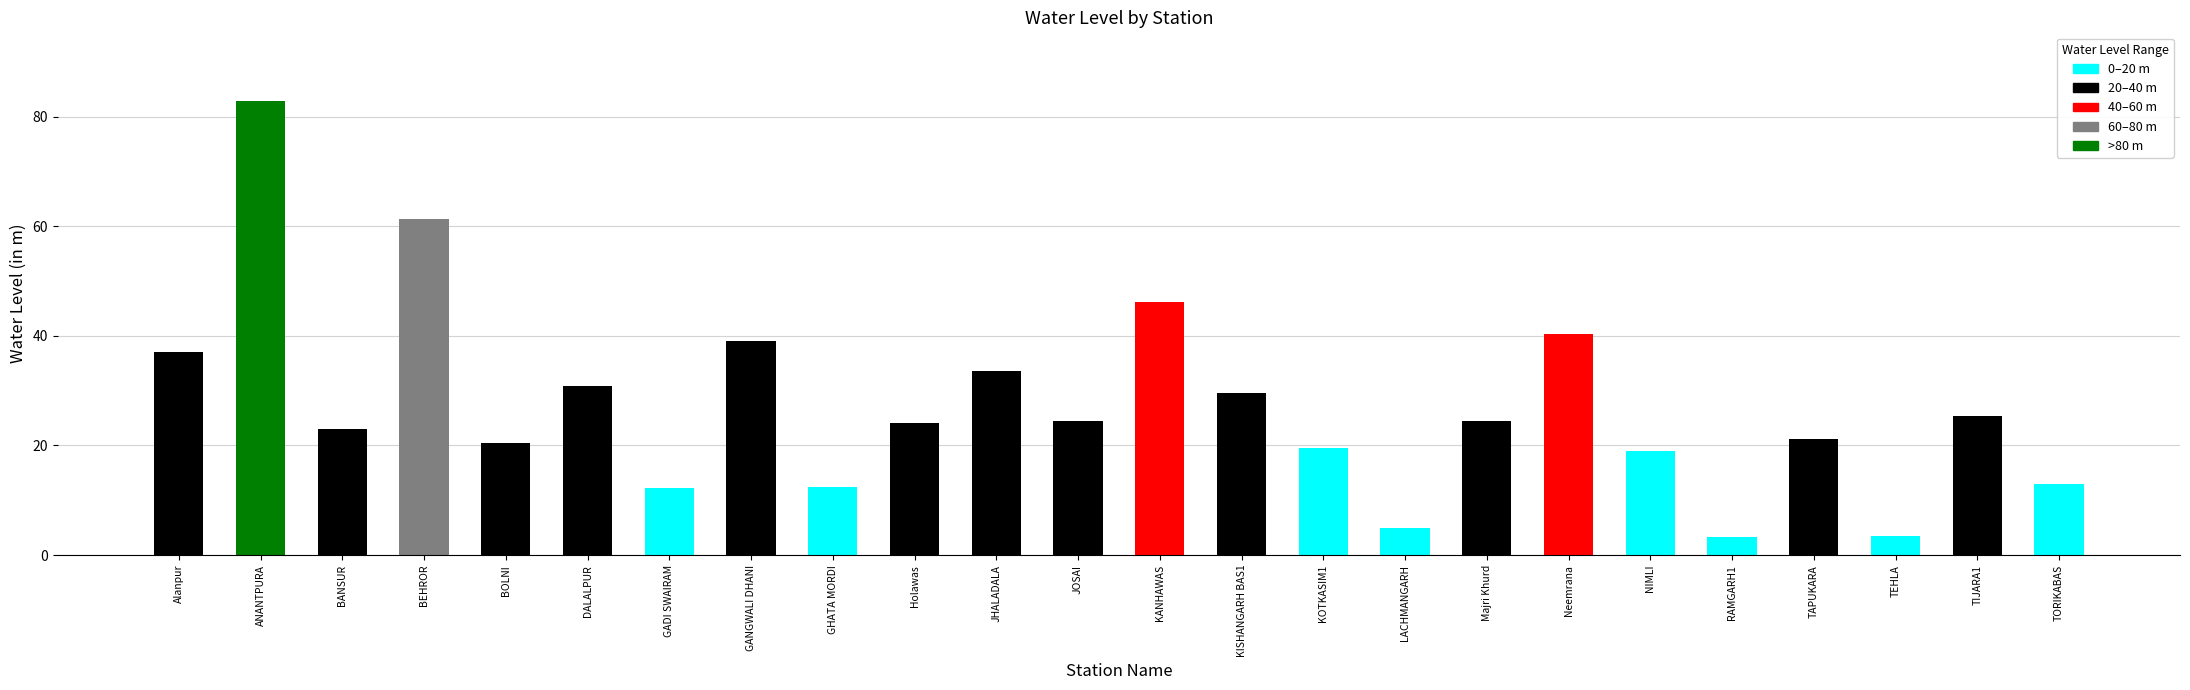

True or false: the data shows 3.4 at TEHLA.

True